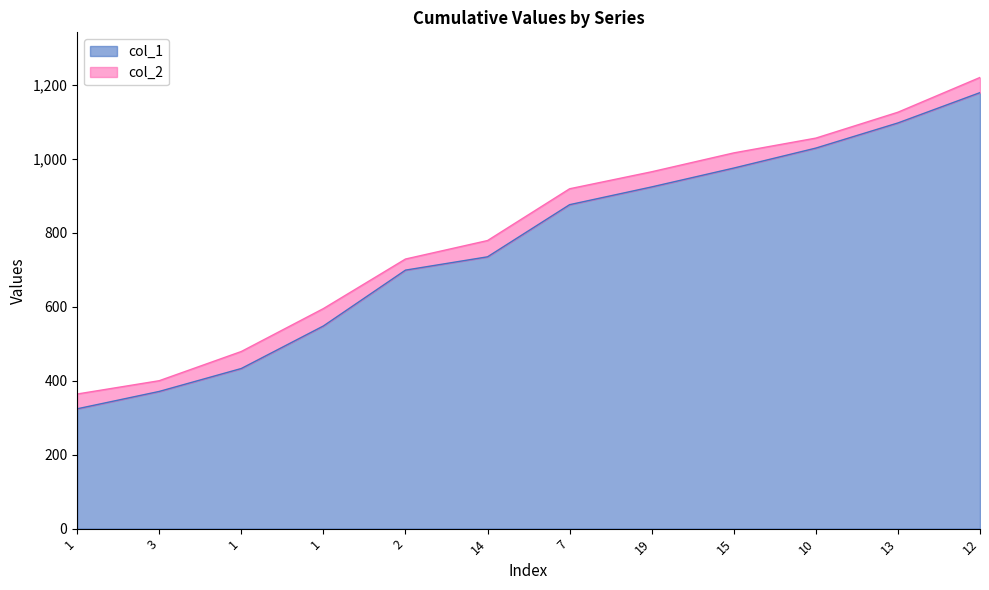

Does the chart have visible grid lines?

No